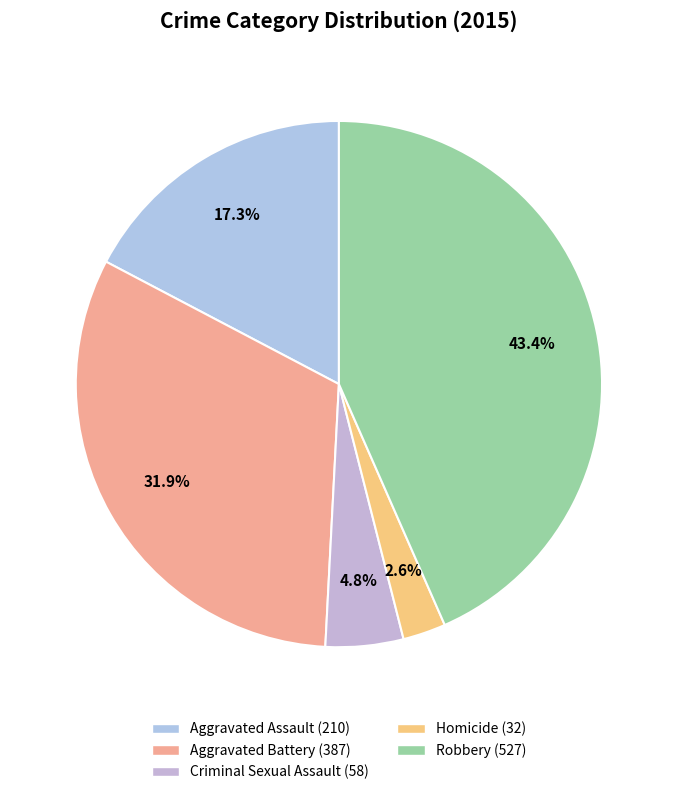

To the nearest percent, what is the average slice percentage?

20%